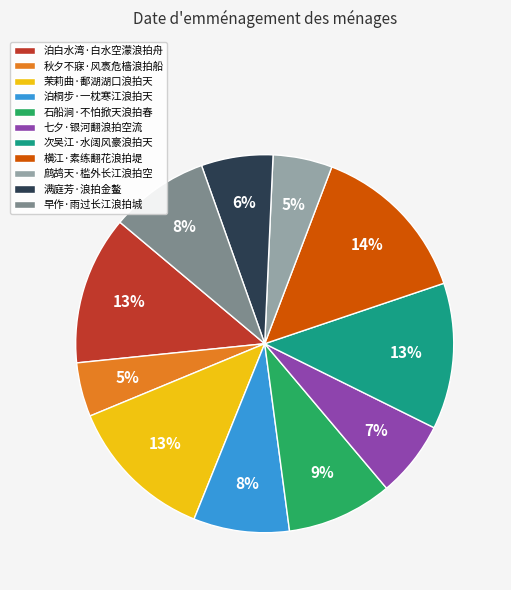

What is the largest slice in the pie chart?

横江·素练翻花浪拍堤